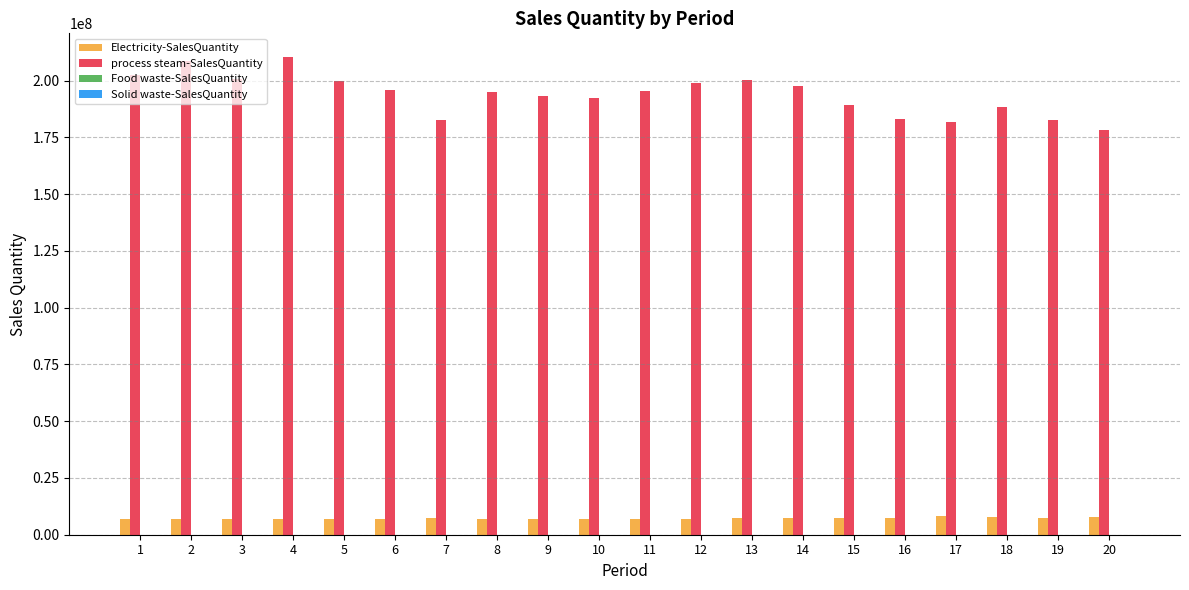

Which series has the largest total across all categories?

process steam-SalesQuantity